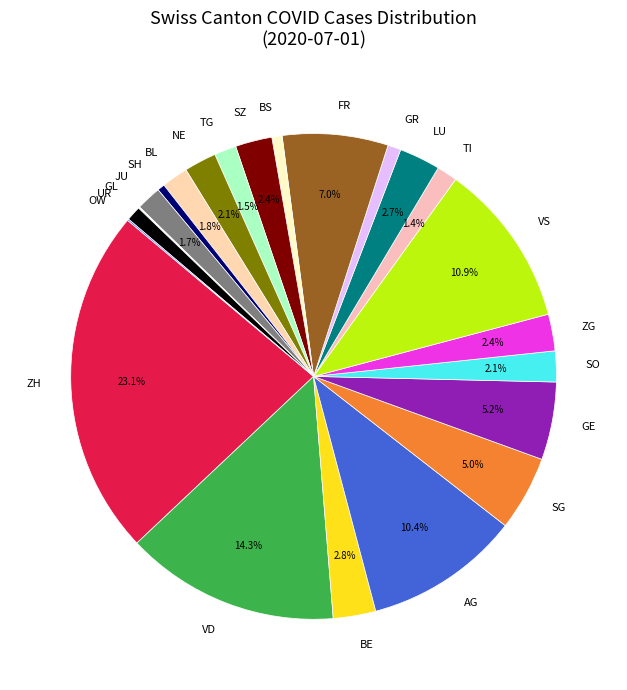

The FR slice represents 1% of the pie. True or false?

False